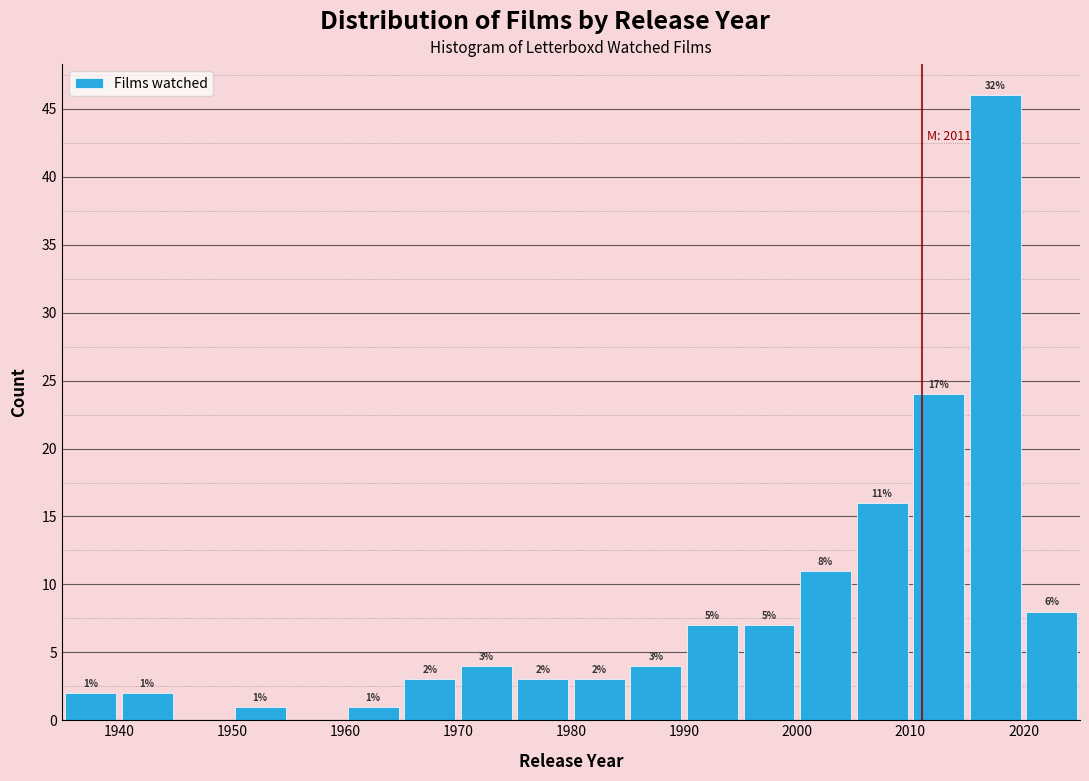

Which range on the x-axis has the tallest bar?

2015 to 2020